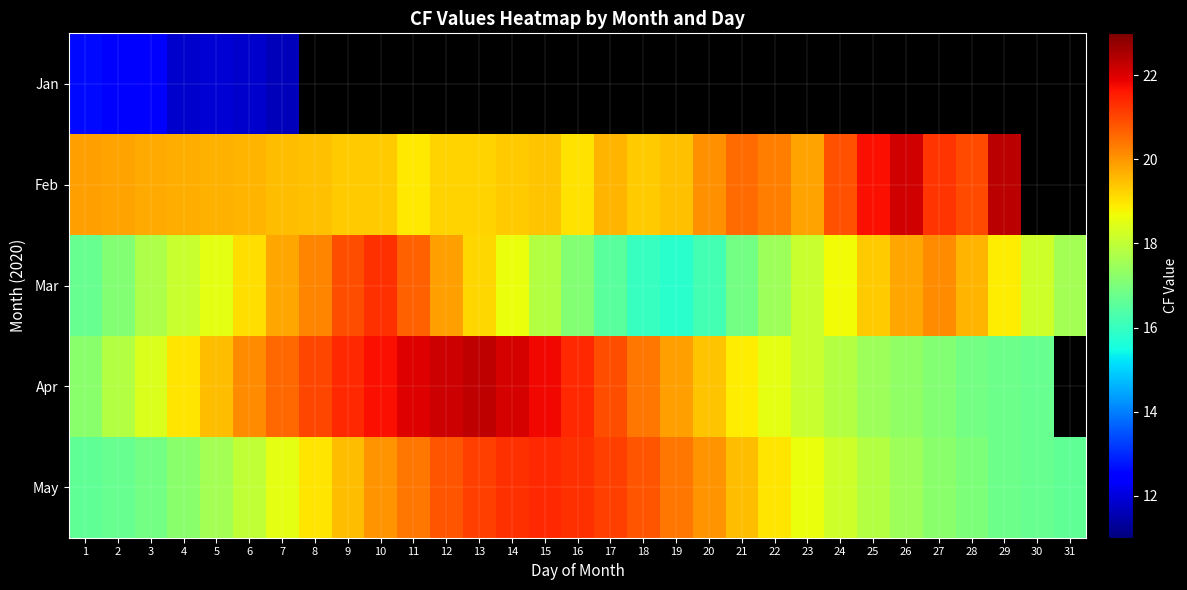

What is the difference between the maximum and minimum values in the May series?

4.8